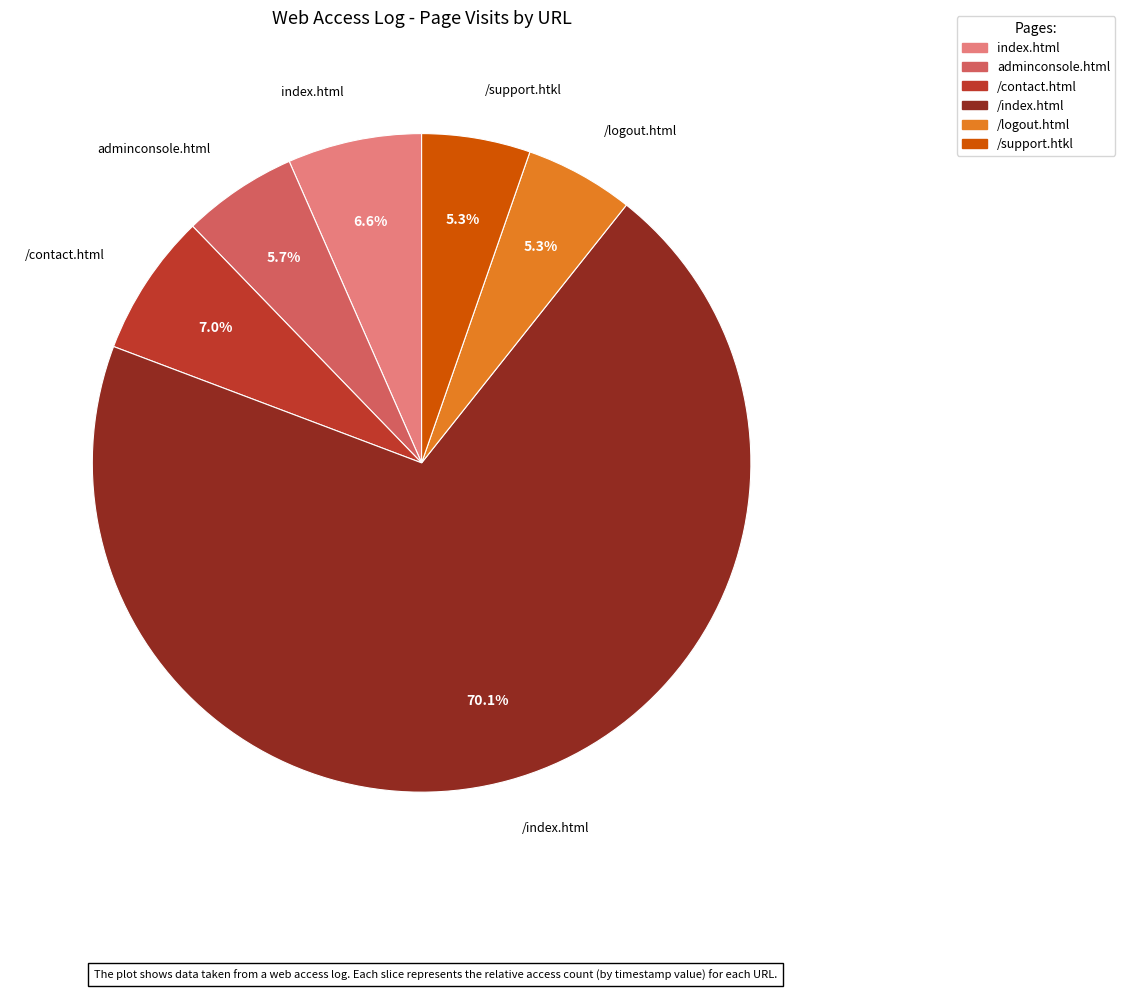

Which slice is the largest?

/index.html